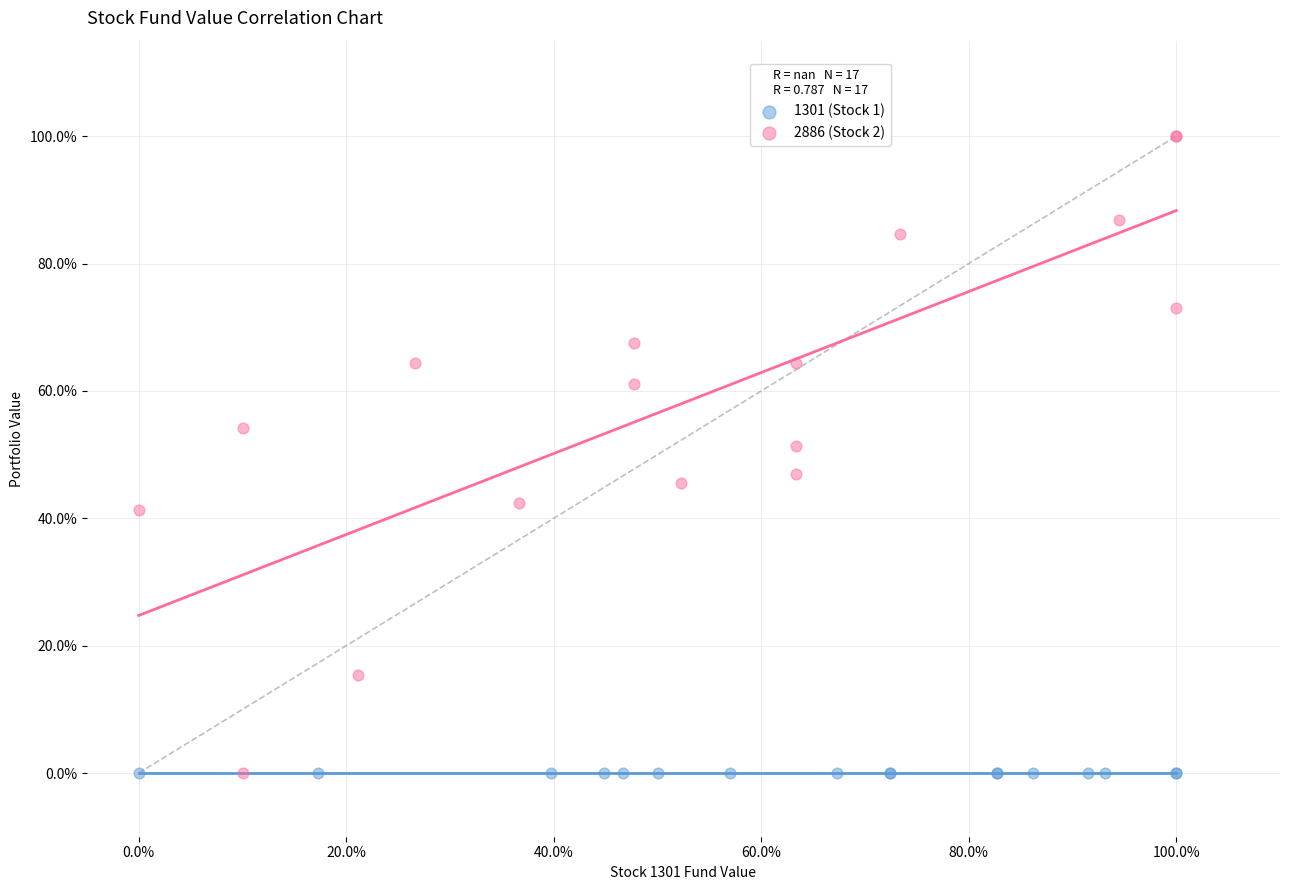

What are all the series names shown in the legend?

1301 (Stock 1), 2886 (Stock 2)